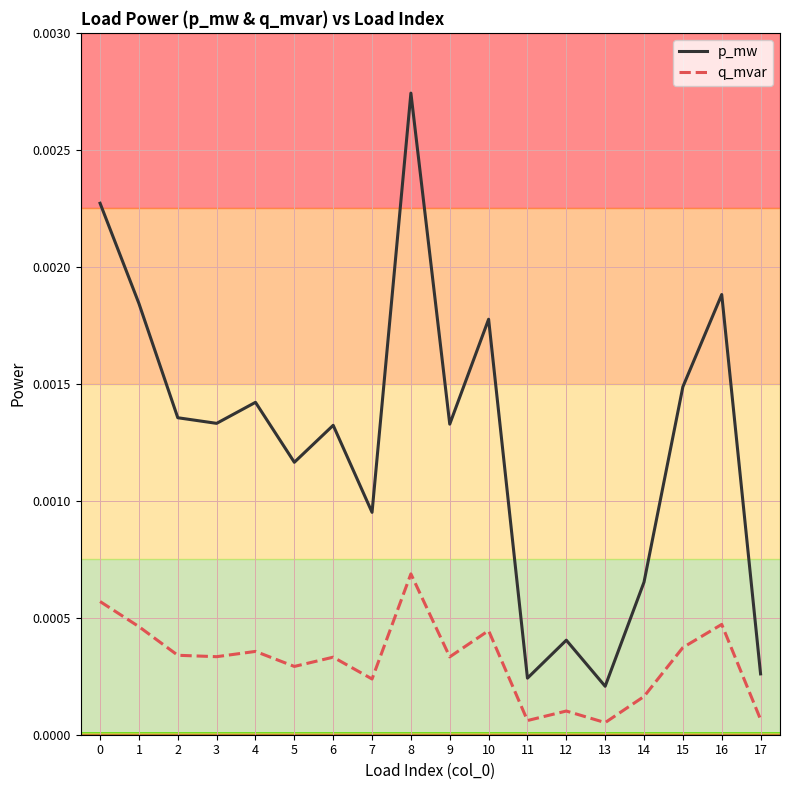

Which series has the largest range (max minus min)?

p_mw